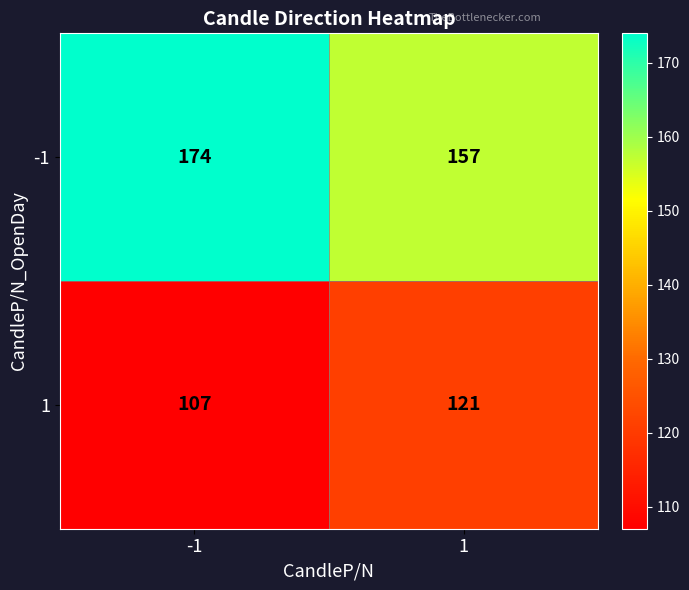

How many series are shown in this chart?

2